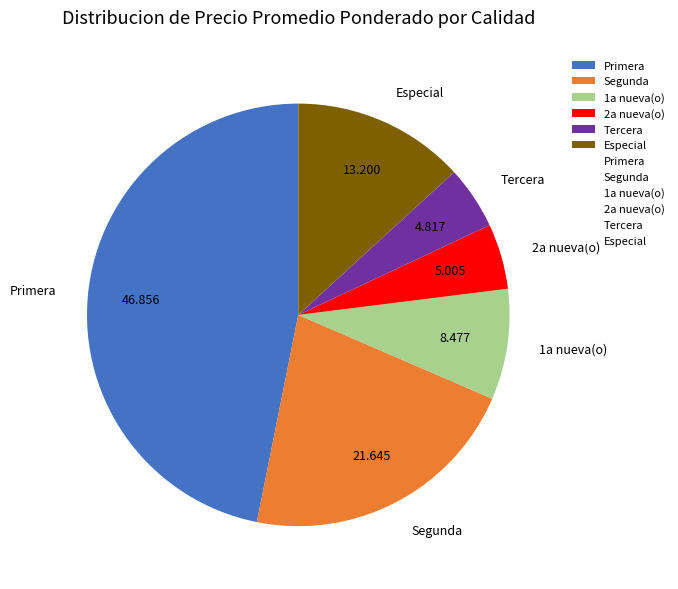

Combined, do Tercera and 2a nueva(o) account for over 50%?

No